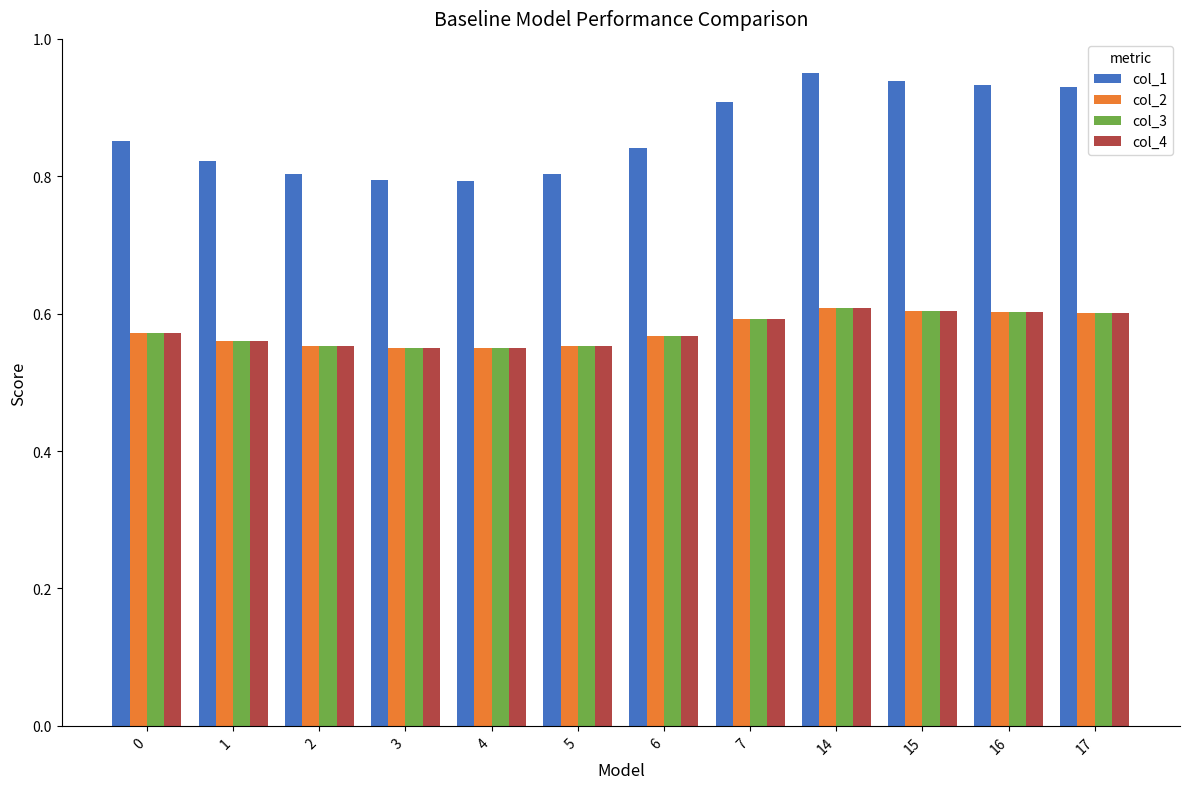

The col_2 series shows 0.3 at 4. True or false?

False